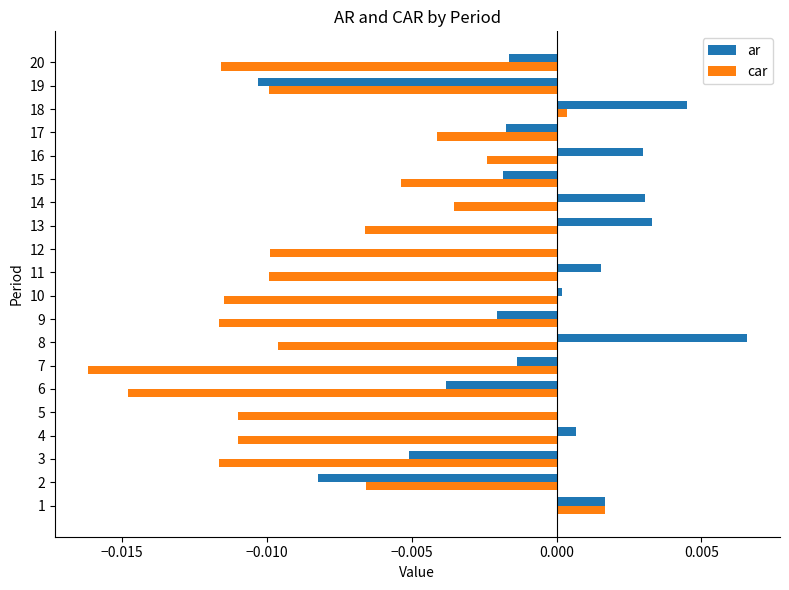

What is the sum of all car values?

-0.2